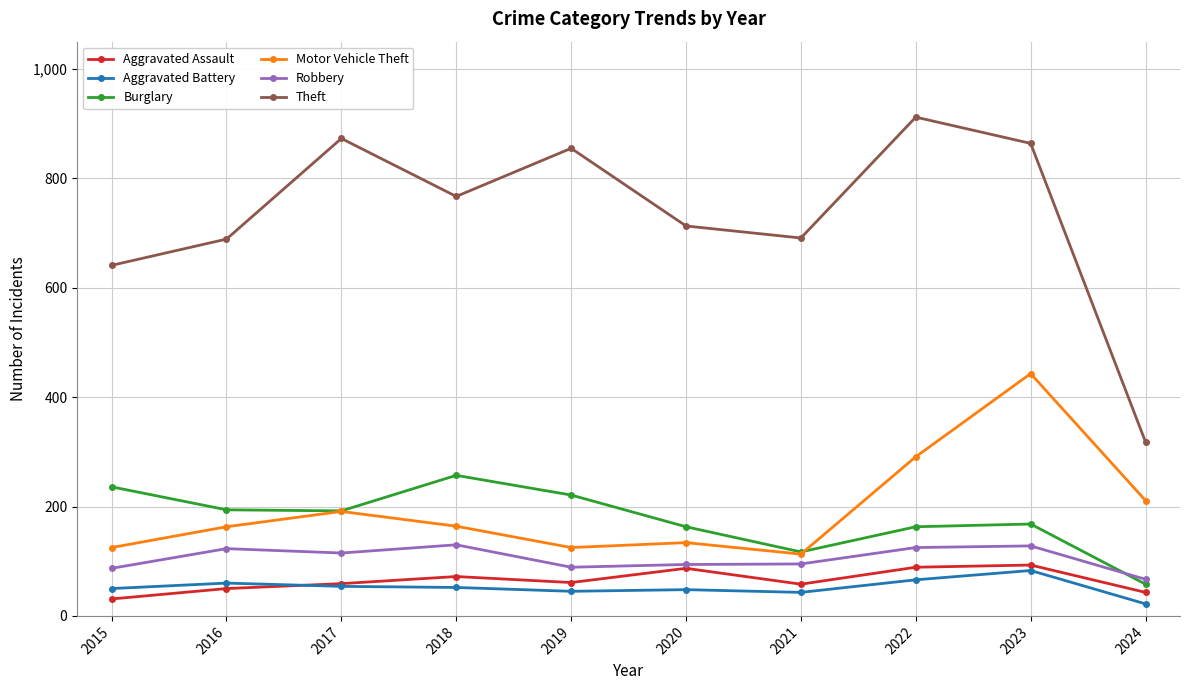

Which series changed the most between 2022 and 2024?

Theft